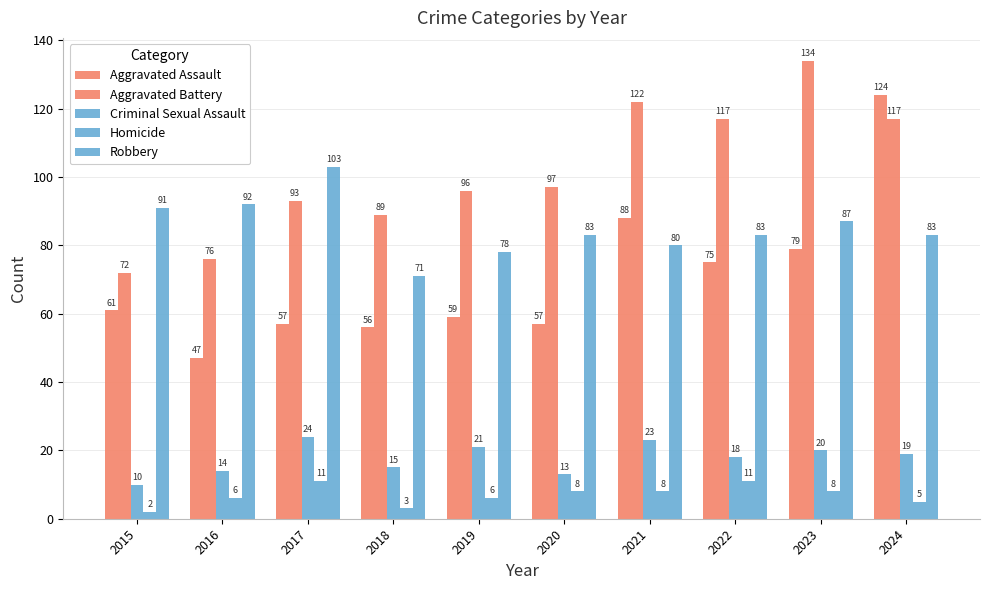

At which category is the sum across all series the highest?

2024